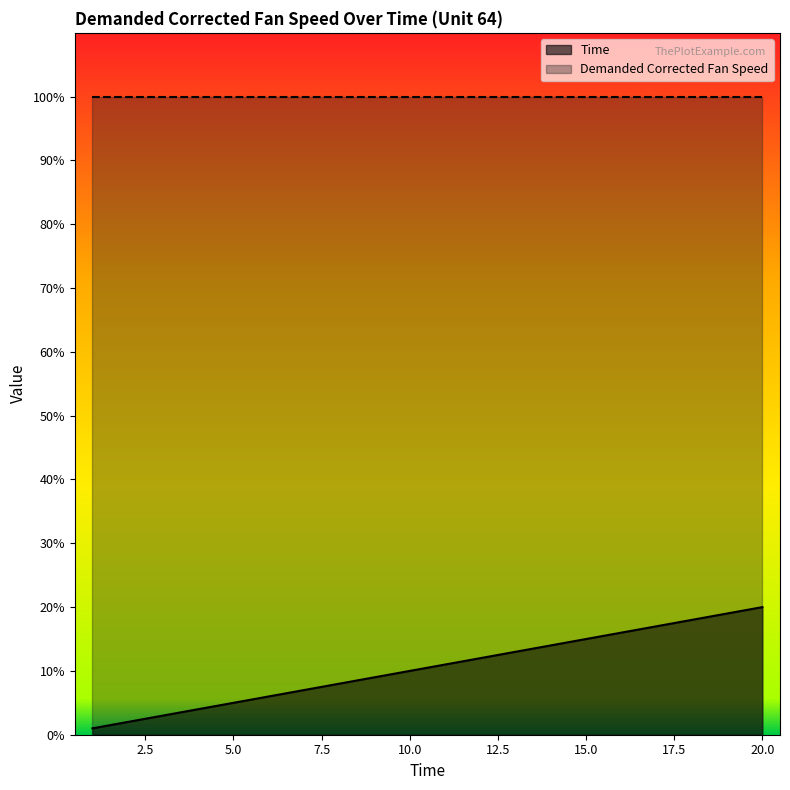

True or false: the data has more than 0 interior local peaks.

False